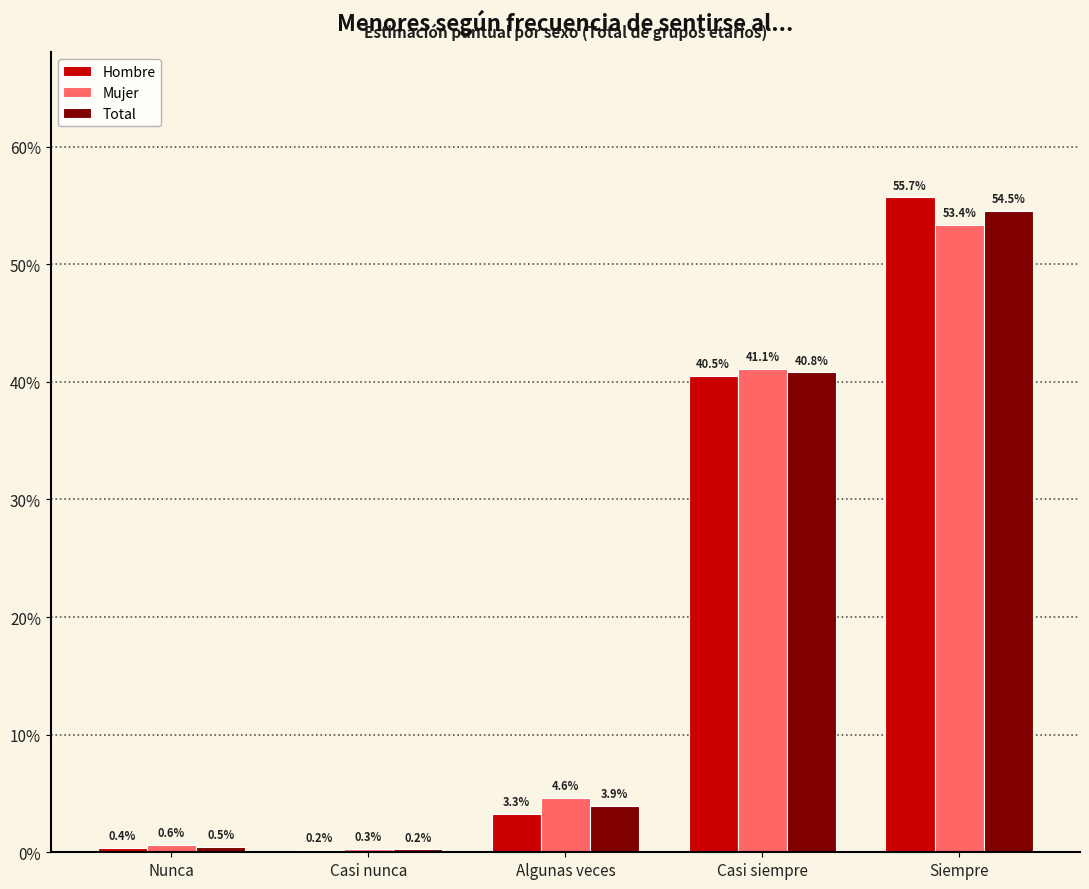

How many groups of bars are there?

5